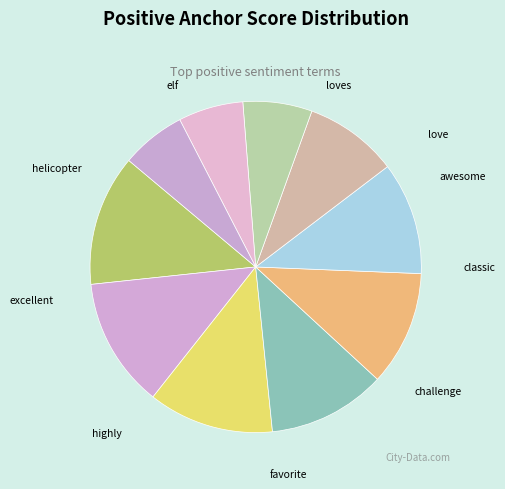

To the nearest percent, what is the average slice percentage?

10%